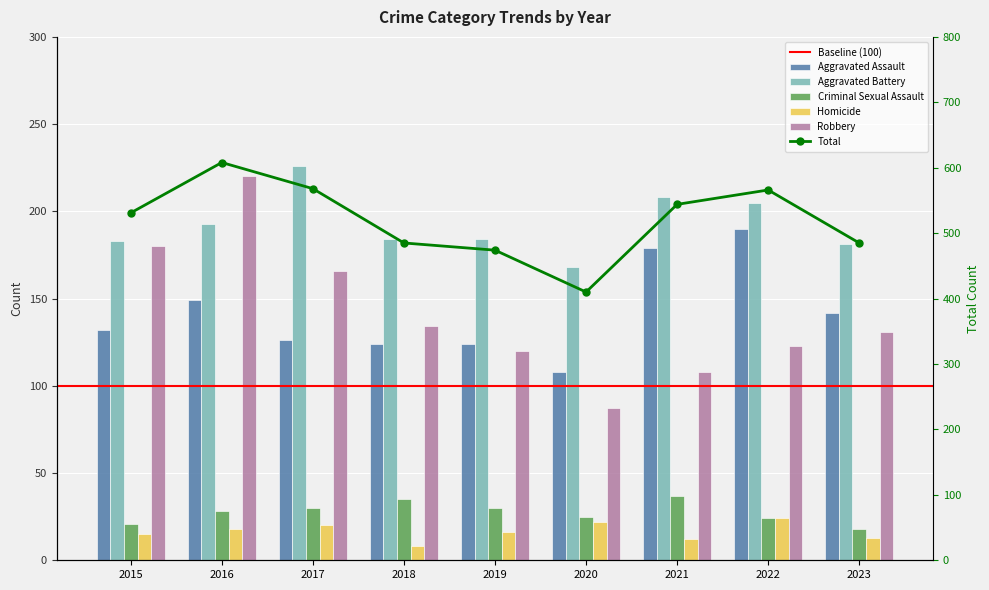

Which series changed the most between 2017 and 2020?

Robbery